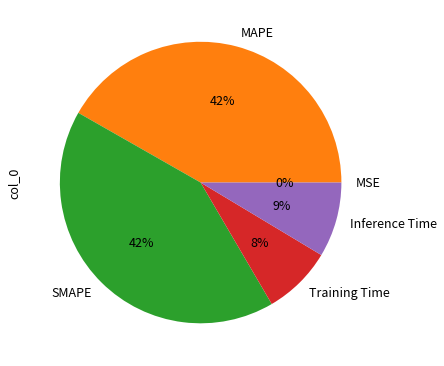

Do MAPE and SMAPE together represent more than half of the pie?

Yes